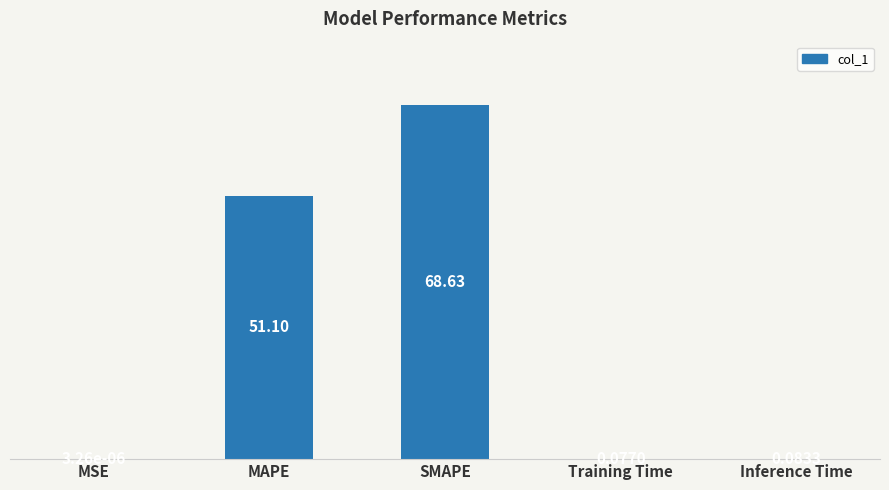

True or false: the data shows 51.1 at MAPE.

True